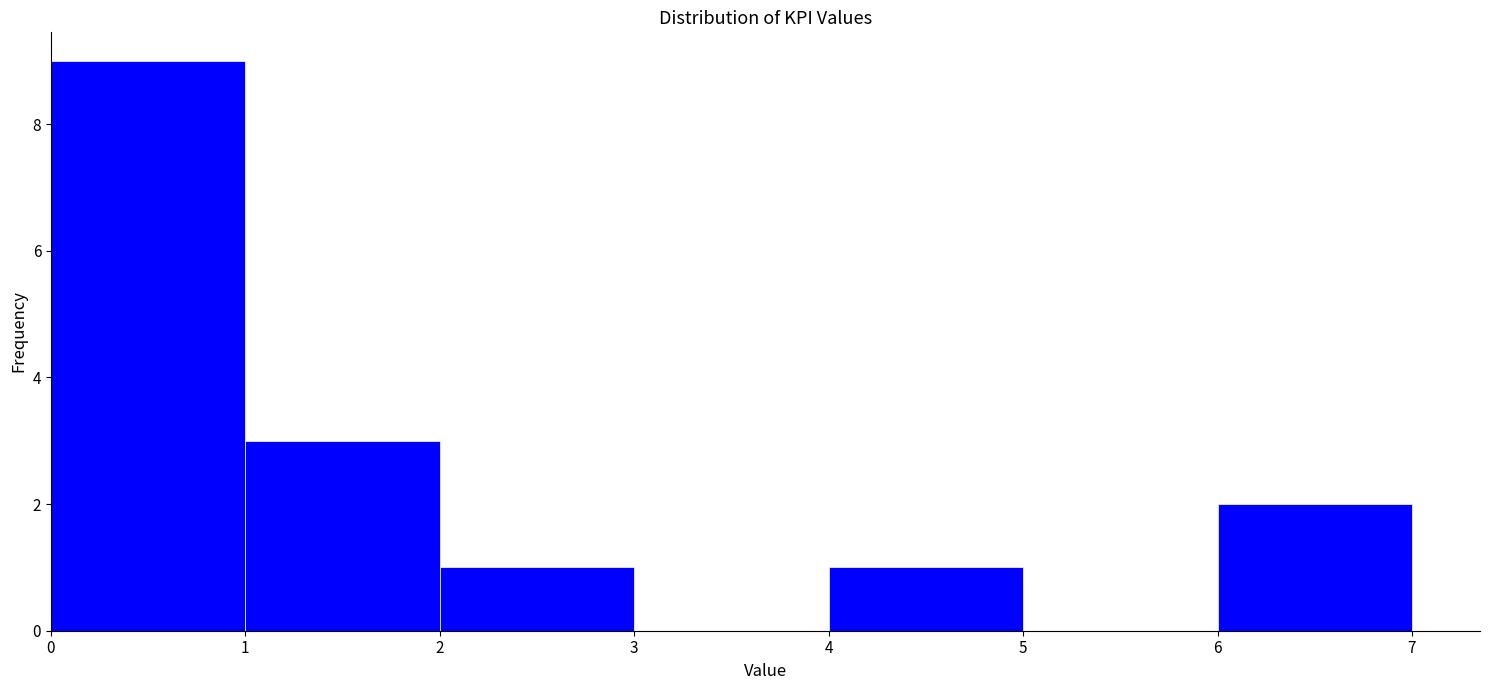

Which range on the x-axis has the tallest bar?

0 to 1